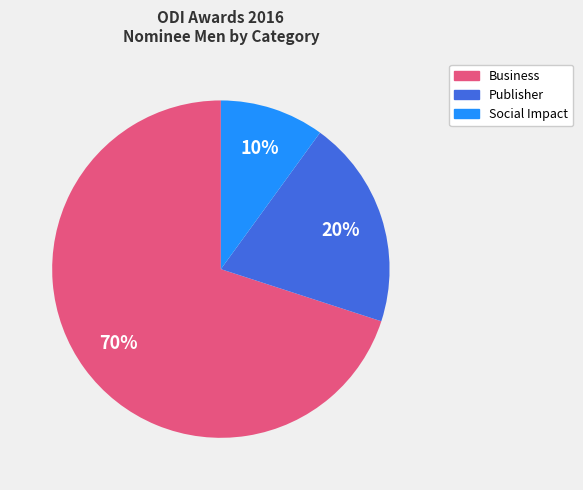

Is there a majority slice in this chart?

Yes